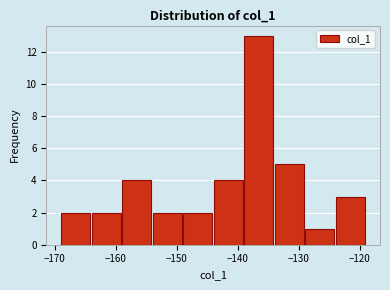

Reading left to right, list every bar in this chart as the range it spans on the x-axis followed by its height. Neither the bar edges nor the heights are printed on the chart, so give them approximately, as read against the axes.

-169 to -164: 2
-164 to -159: 2
-159 to -154: 4
-154 to -149: 2
-149 to -144: 2
-144 to -139: 4
-139 to -134: 13
-134 to -129: 5
-129 to -124: 1
-124 to -119: 3